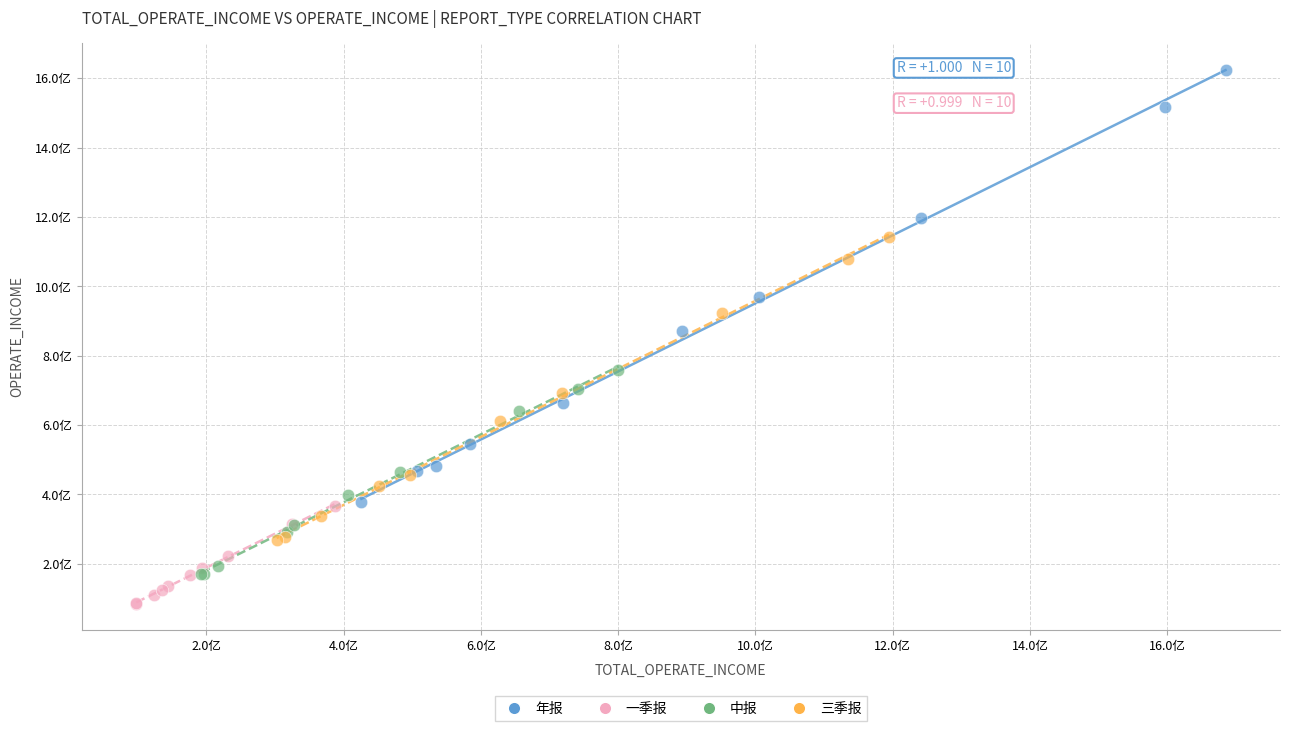

Which series contains the highest Y value?

年报